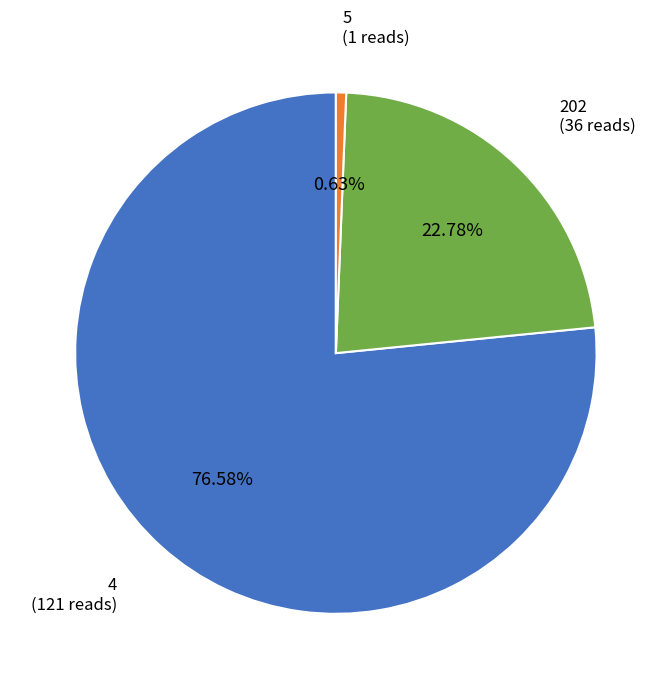

Is there any slice that represents more than half of the pie?

Yes